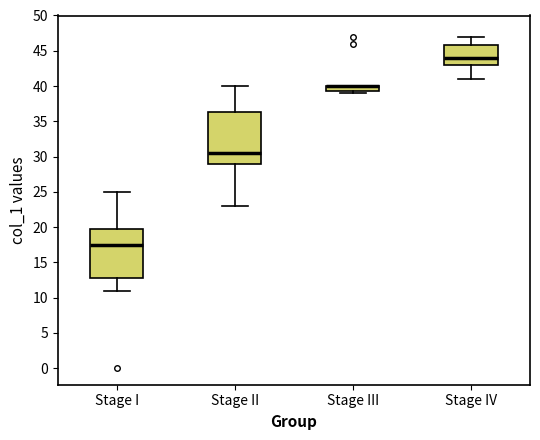

Reading left to right, read every box against the y-axis: the position of its median line, the range the box covers, and the ends of its whiskers. The values are not printed on the chart, so give them approximately, as read against the axis.

Stage I: median 17.5, box 13.0 to 20.0, whiskers 11.0 to 25.0
Stage II: median 30.5, box 29.0 to 36.5, whiskers 23.0 to 40.0
Stage III: median 40.0 (drawn on the box's upper edge), box 39.5 to 40.0, whiskers 39.0 to 40.0
Stage IV: median 44.0, box 43.0 to 46.0, whiskers 41.0 to 47.0